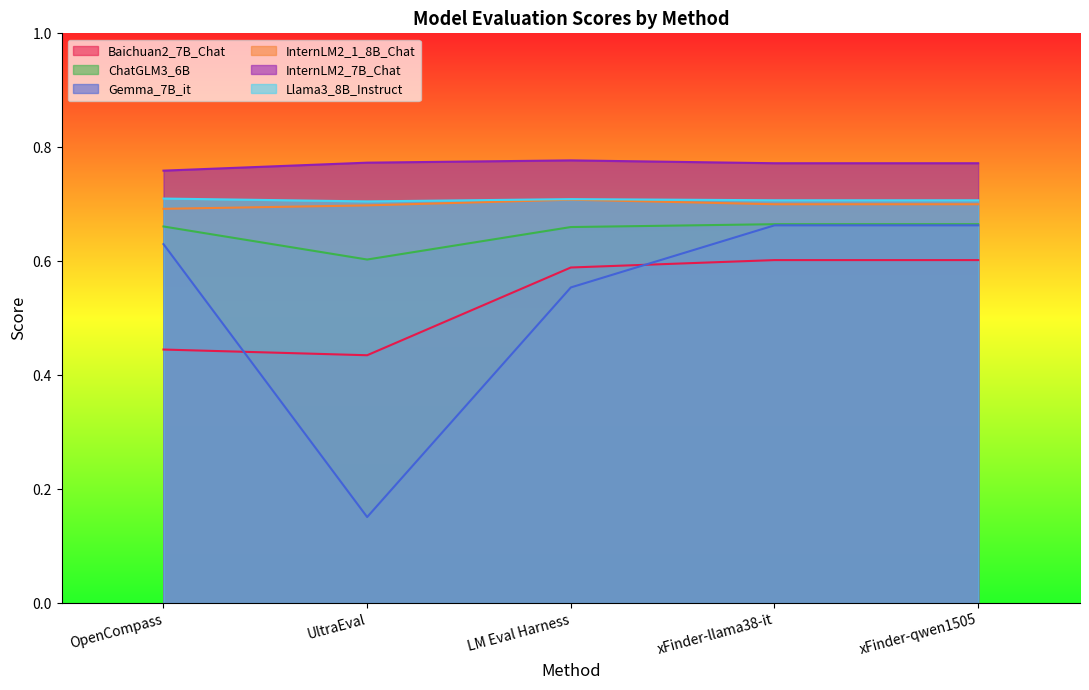

List the labels in order of Llama3_8B_Instruct value, largest first.

OpenCompass, LM Eval Harness, xFinder-llama38-it, xFinder-qwen1505, UltraEval